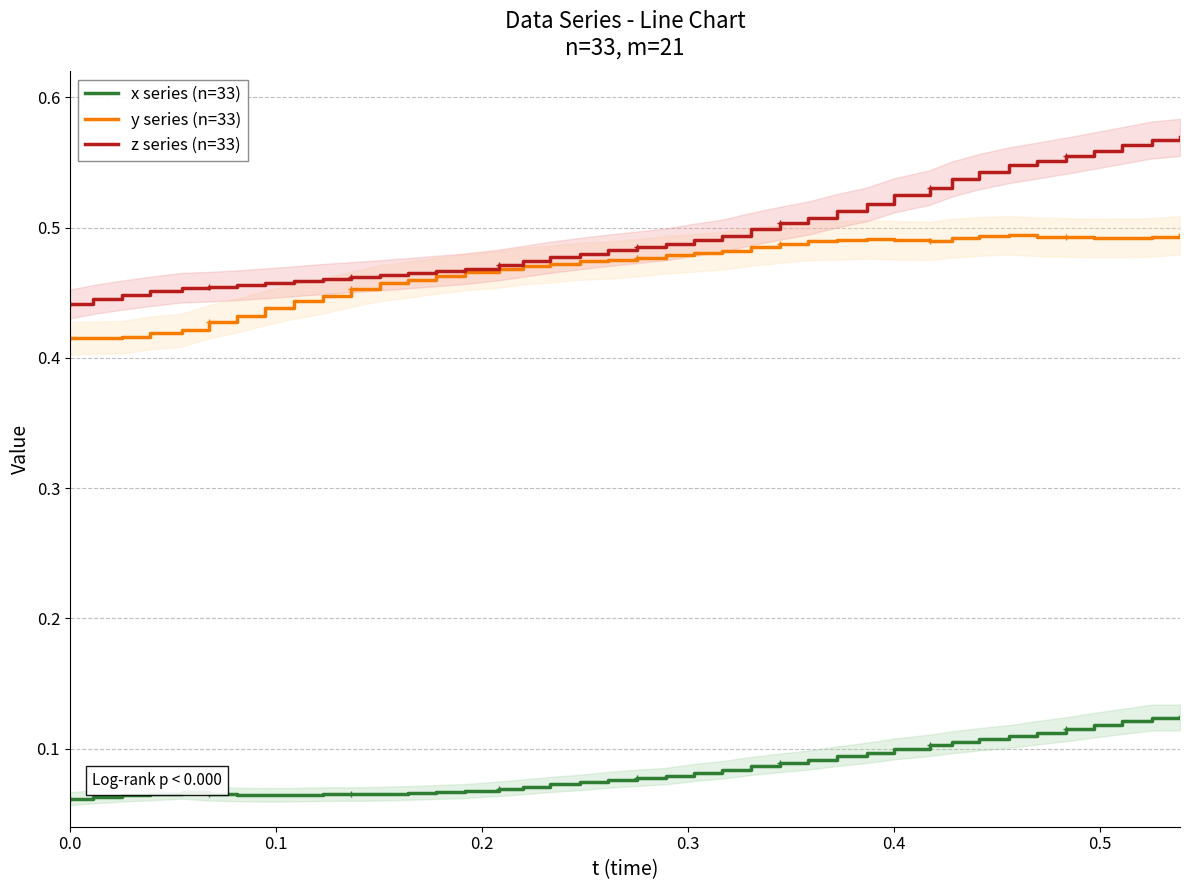

What is the sum of all x series (n=33) values?

3.4